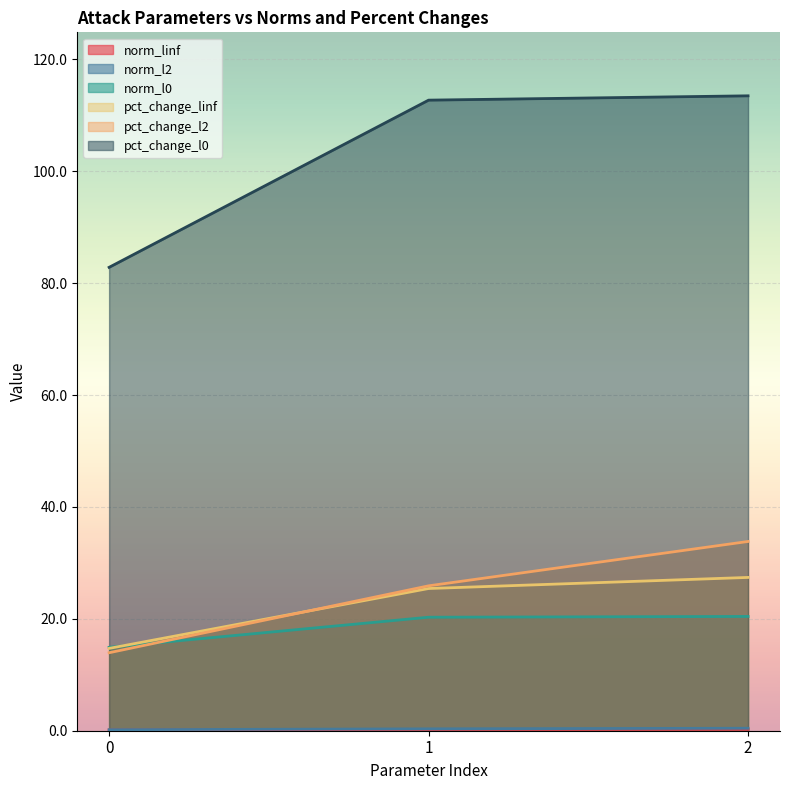

Between 2 and 0, which is larger?

2